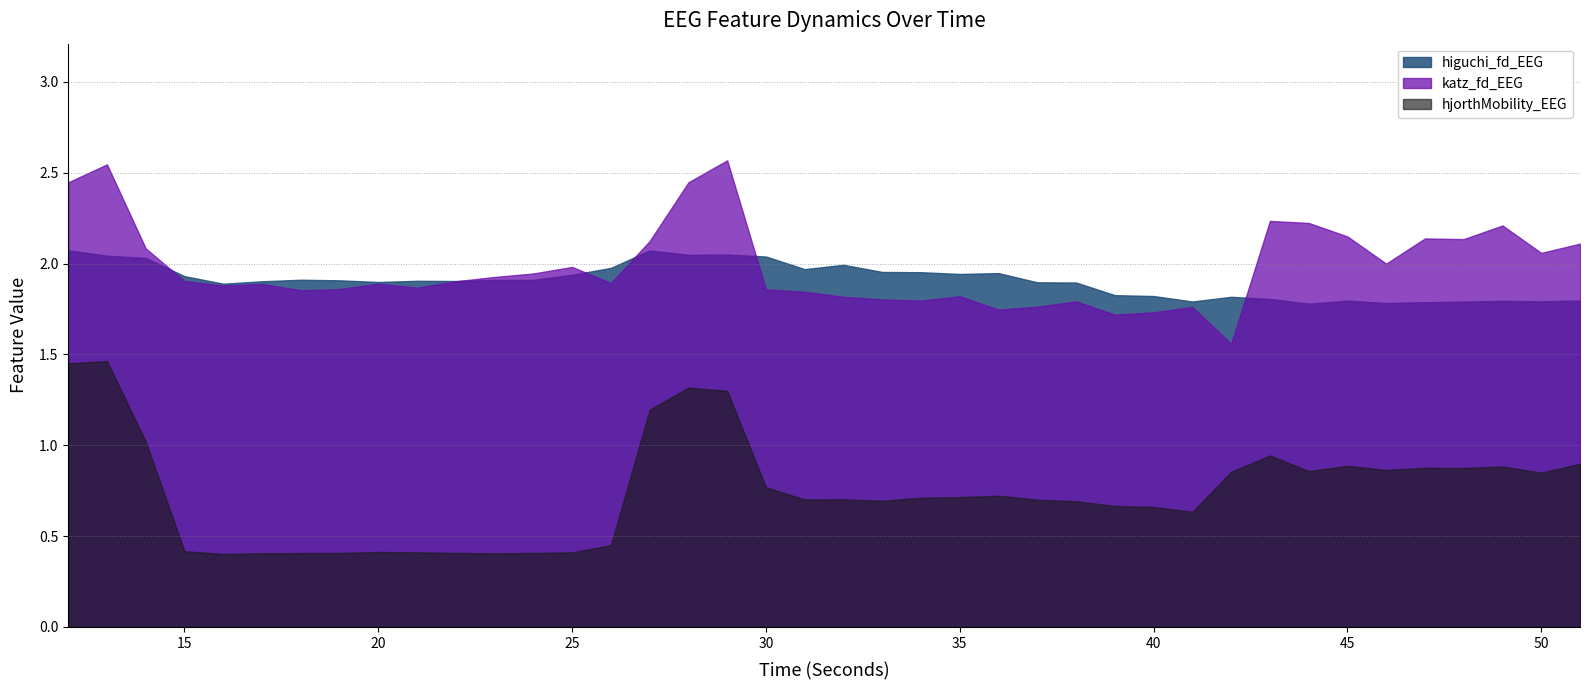

What are all the series names shown in the legend?

higuchi_fd_EEG, katz_fd_EEG, hjorthMobility_EEG